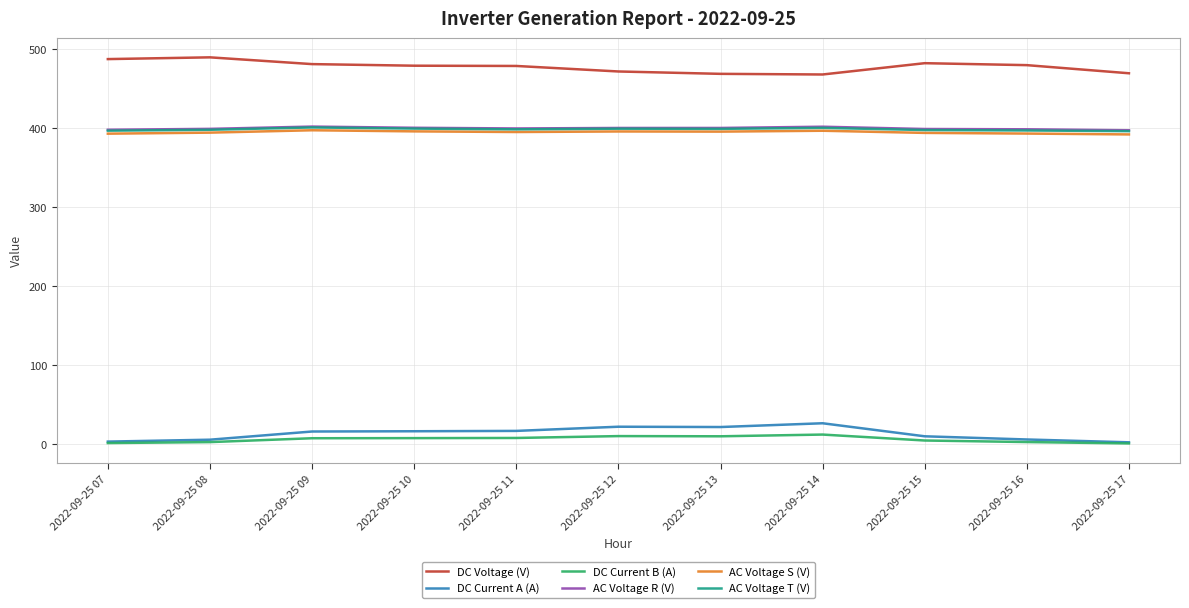

What is the difference between the maximum and minimum values in the AC Voltage R (V) series?

4.7